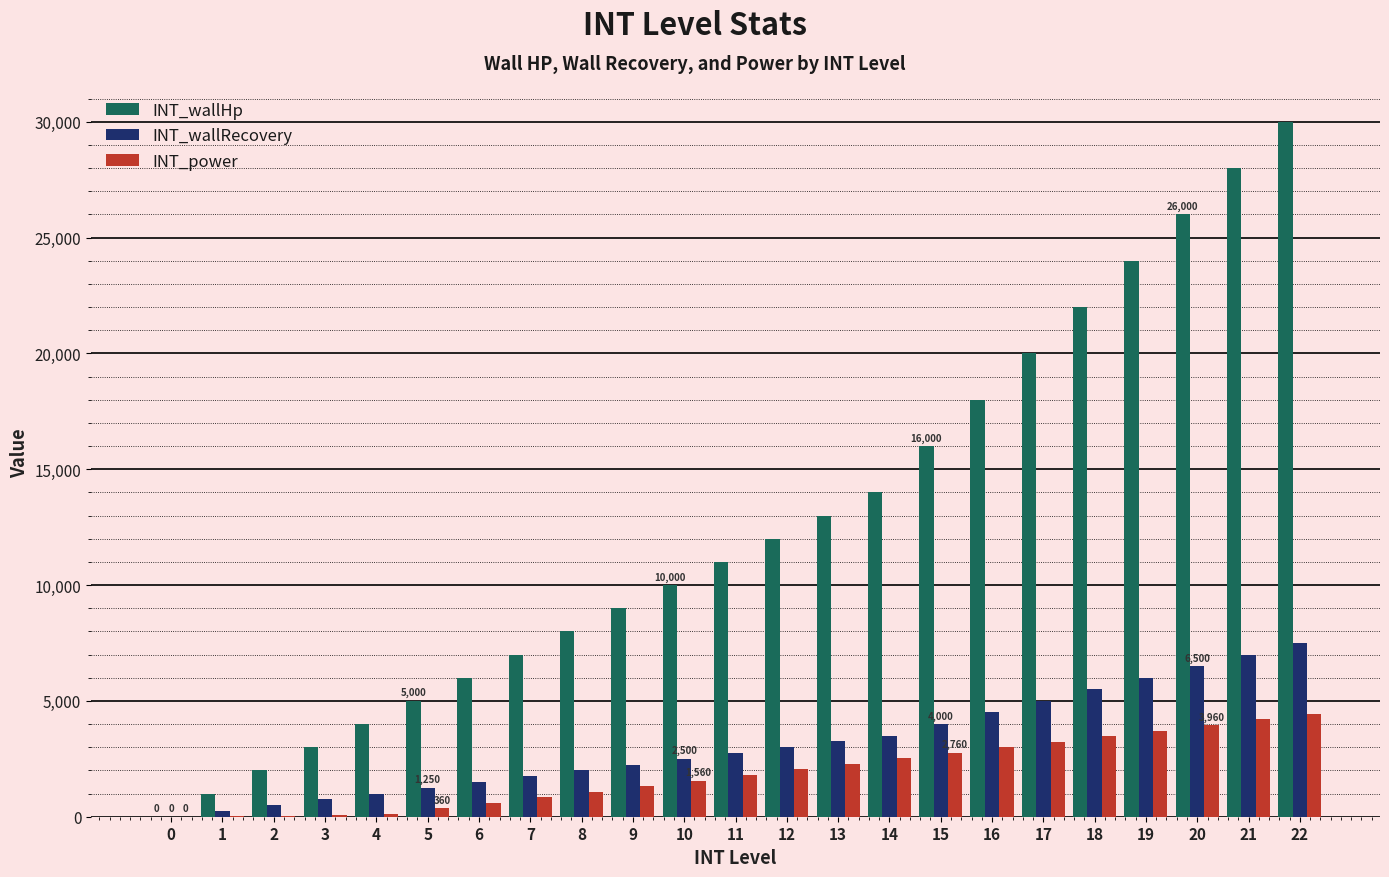

How many values in INT_wallHp are above zero?

22